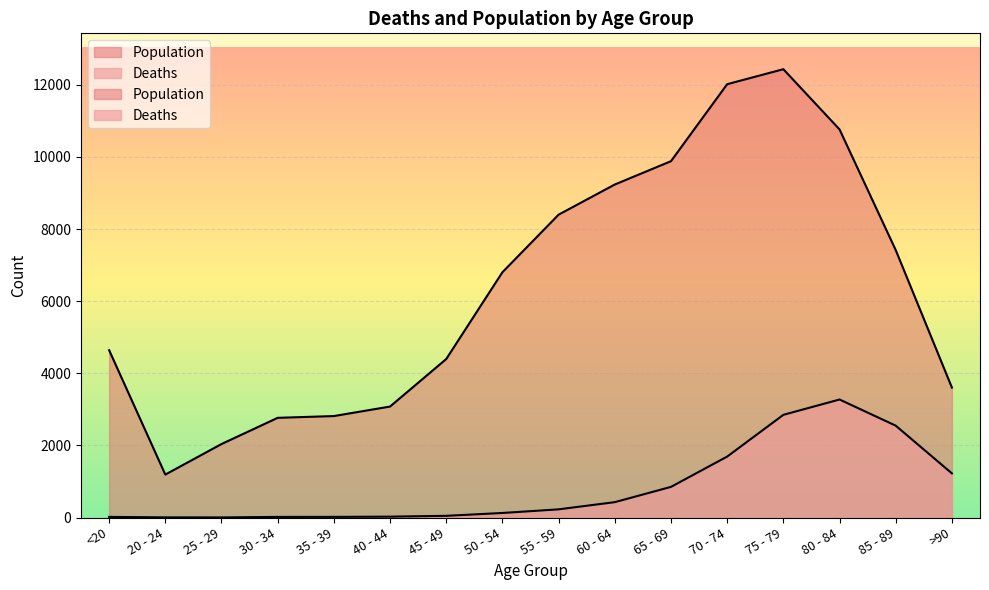

Reading right to left, transcribe all the data shown in this chart.

Deaths: >90=1224	85 - 89=2548	80 - 84=3273	75 - 79=2848	70 - 74=1690	65 - 69=850	60 - 64=426	55 - 59=227	50 - 54=126	45 - 49=47	40 - 44=24	35 - 39=18	30 - 34=17	25 - 29=3	20 - 24=4	<20=18
Population: >90=3604	85 - 89=7417	80 - 84=10764	75 - 79=12434	70 - 74=12018	65 - 69=9883	60 - 64=9236	55 - 59=8400	50 - 54=6803	45 - 49=4396	40 - 44=3078	35 - 39=2814	30 - 34=2765	25 - 29=2038	20 - 24=1191	<20=4641